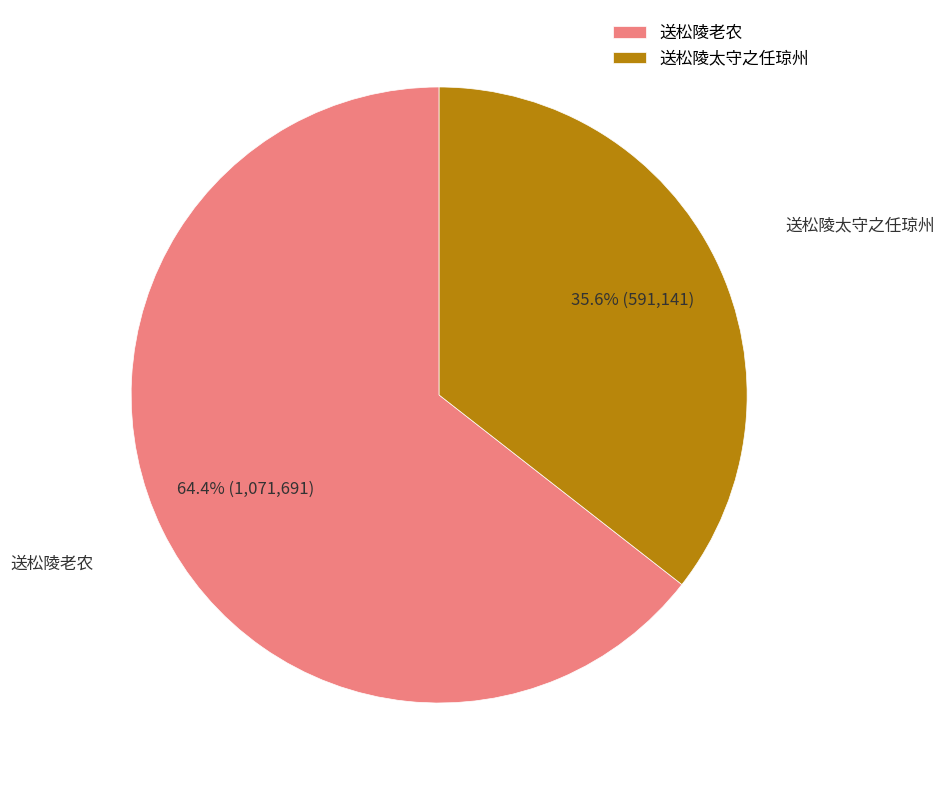

To the nearest percent, what portion does 送松陵老农 represent?

64%